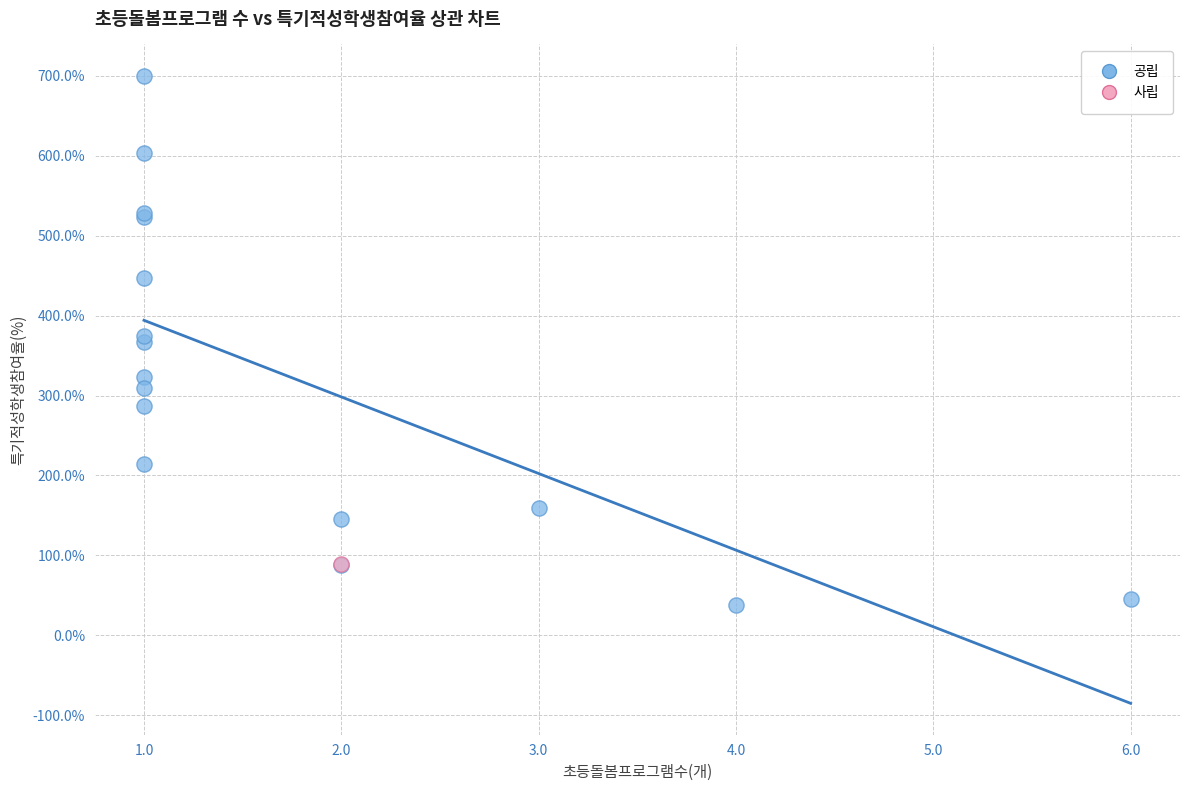

What are all the series names shown in the legend?

공립, 사립